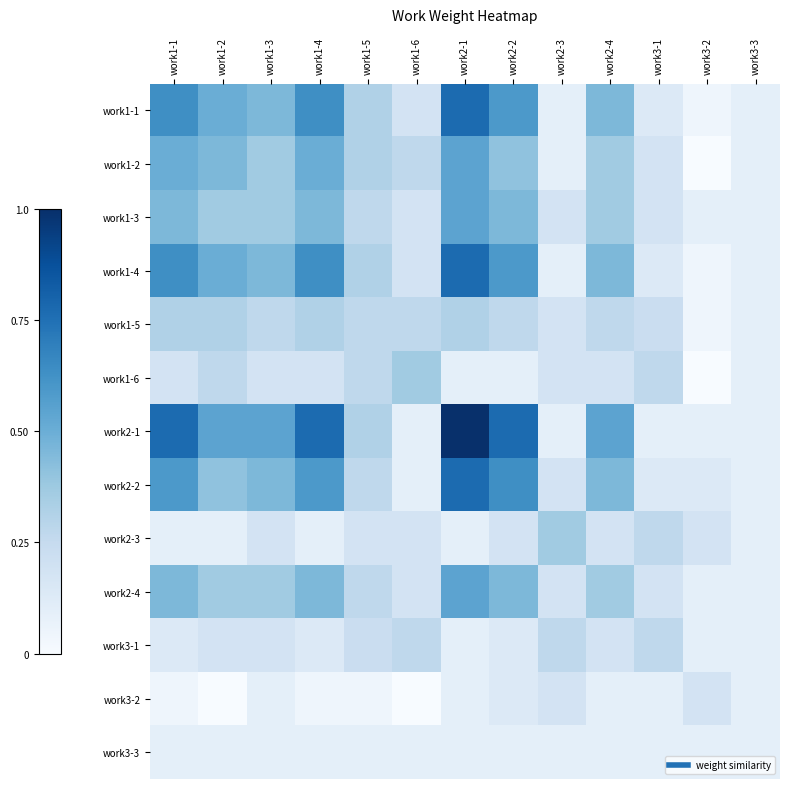

Which has a higher value, work2-2 or work2-3?

work2-2